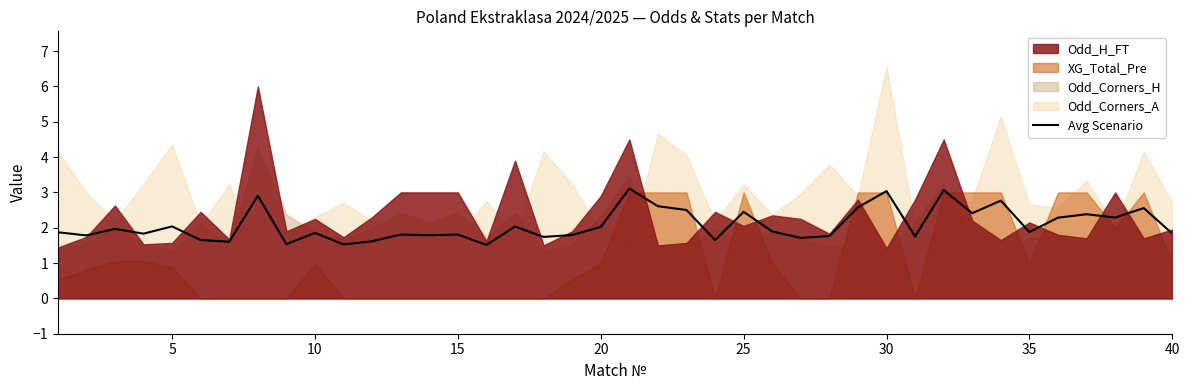

Is it true that the value at 30 is 2.4?

False